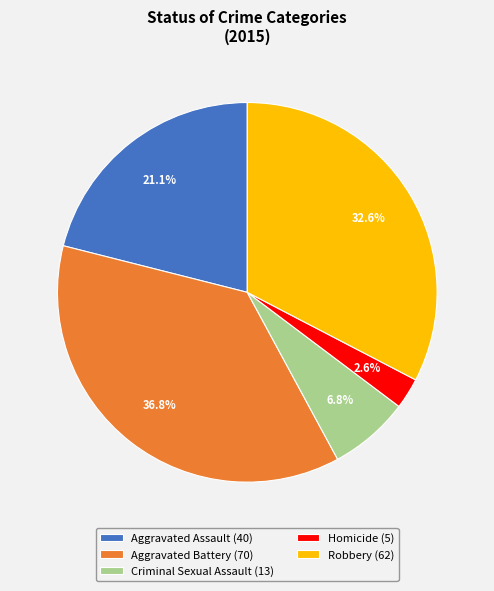

Combined, what portion of the pie is Aggravated Assault and Criminal Sexual Assault?

27.9%